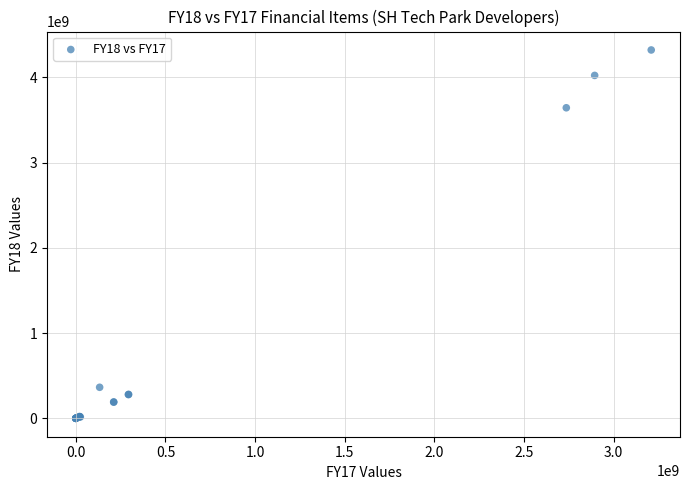

What Y value in the scatter plot is closest to 2161399245?

3644436405